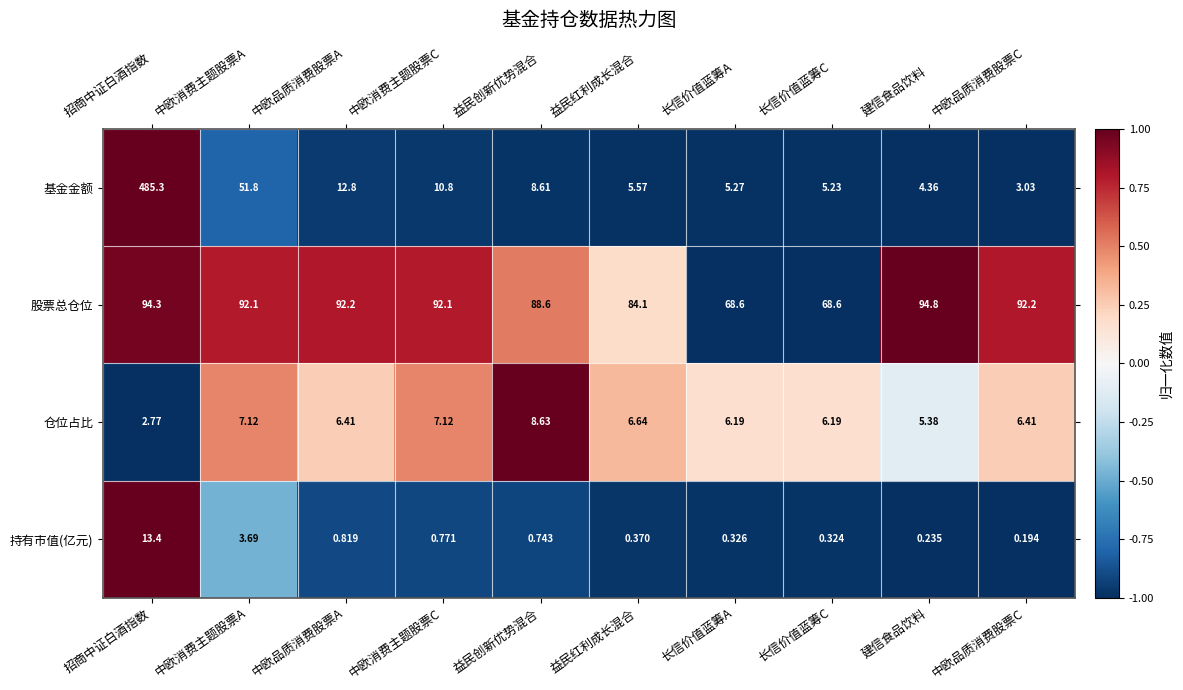

At 长信价值蓝筹A, list the series in order from largest to smallest.

股票总仓位, 仓位占比, 基金金额, 持有市值(亿元)